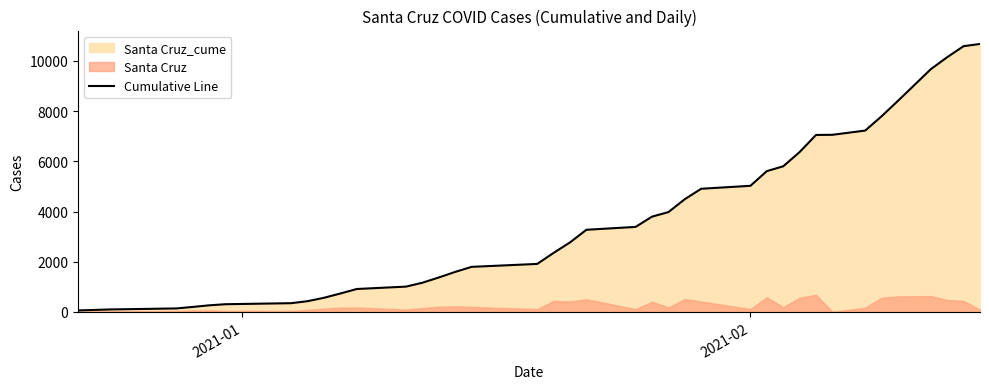

What is the highest value of the Cumulative Line series?

10676